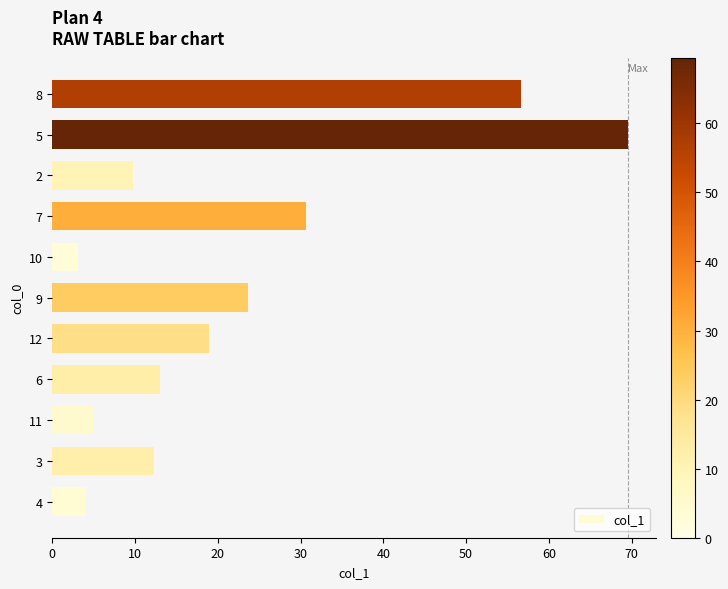

The chart shows a value of 3.9 at 4. True or false?

True